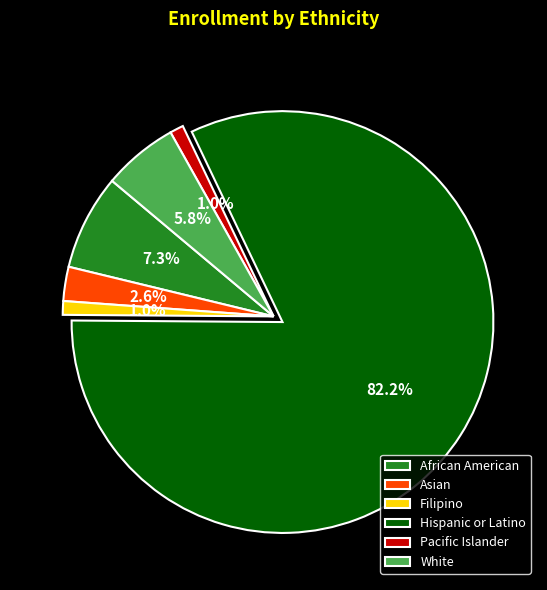

How many slices are in this pie chart?

6